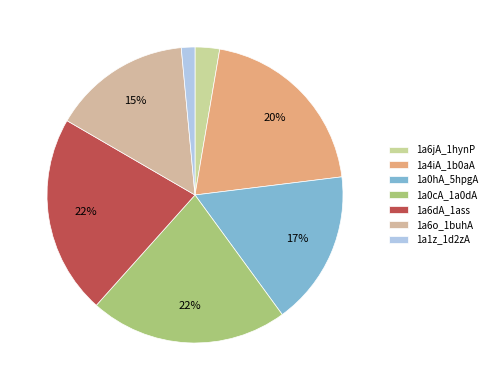

To the nearest percent, what percentage of the pie is 1a0hA_5hpgA?

17%